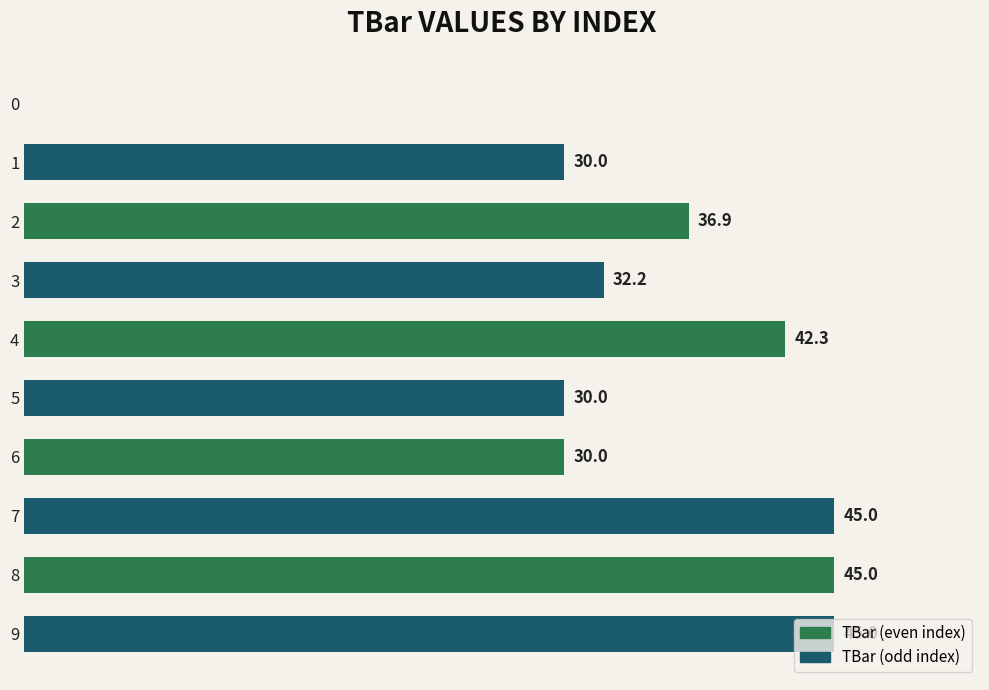

Are the bars horizontal?

Yes